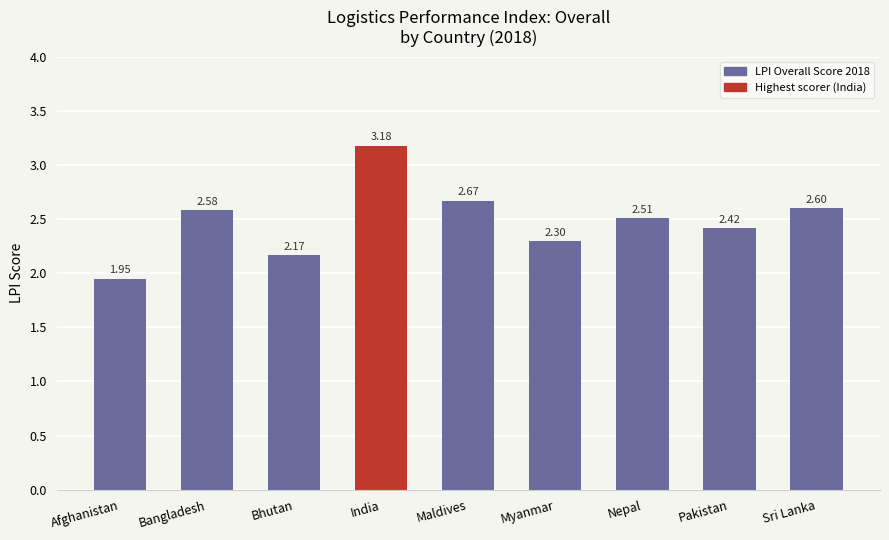

Between Nepal and Bangladesh, which is larger?

Bangladesh